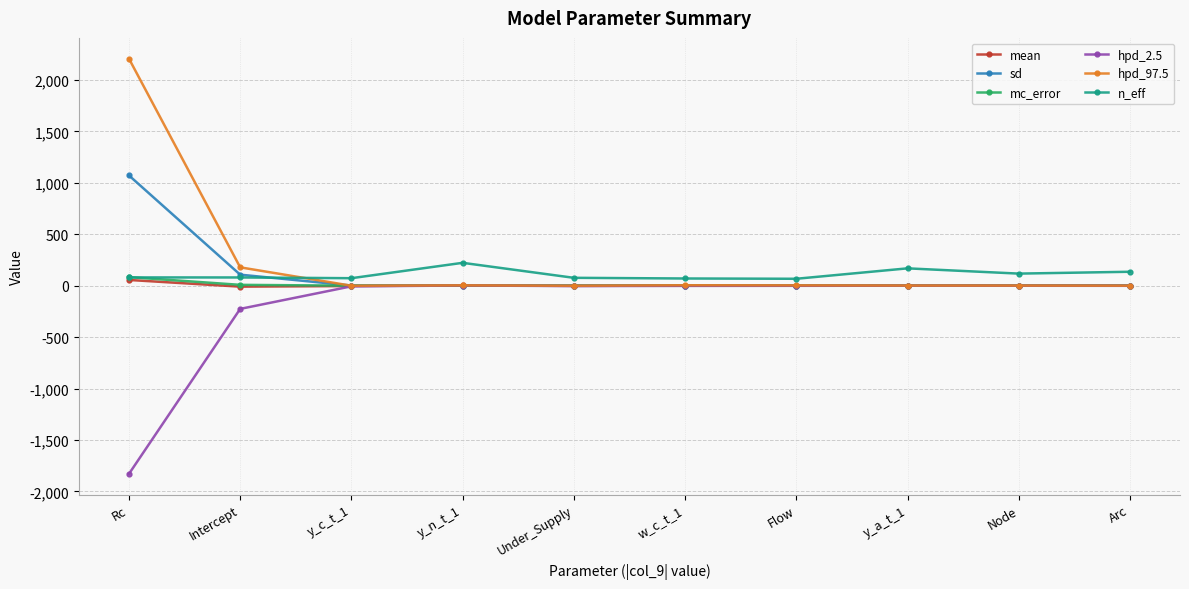

What is the maximum value shown in the chart?

2206.7